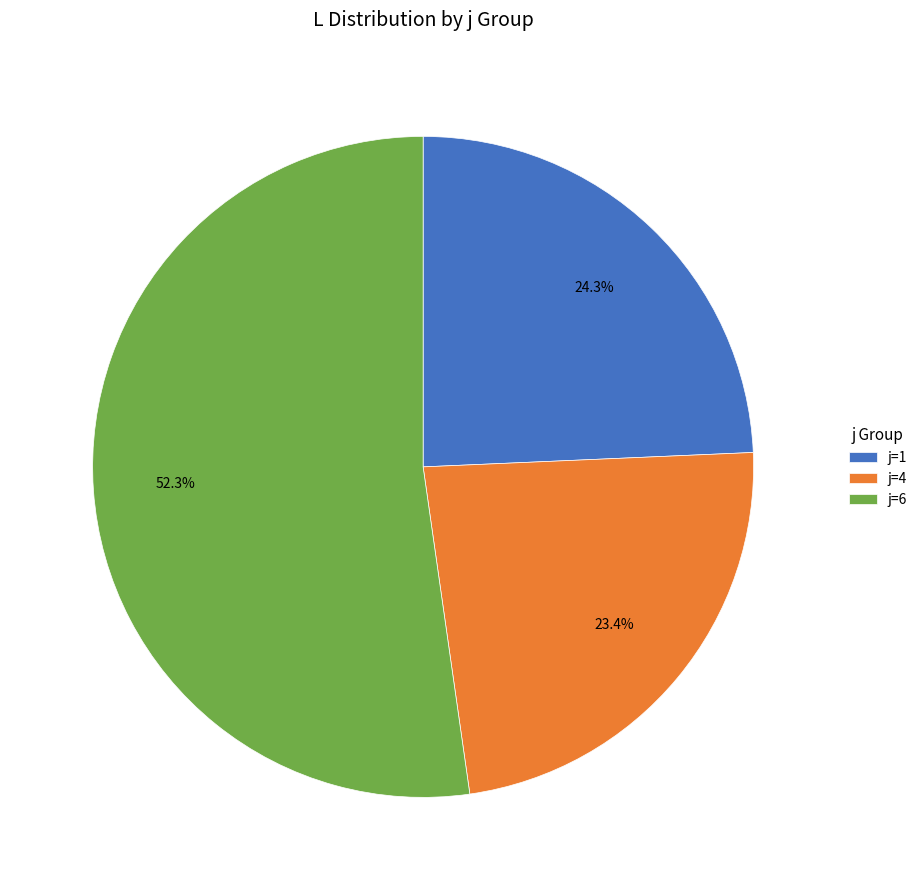

How many segments does this pie chart have?

3